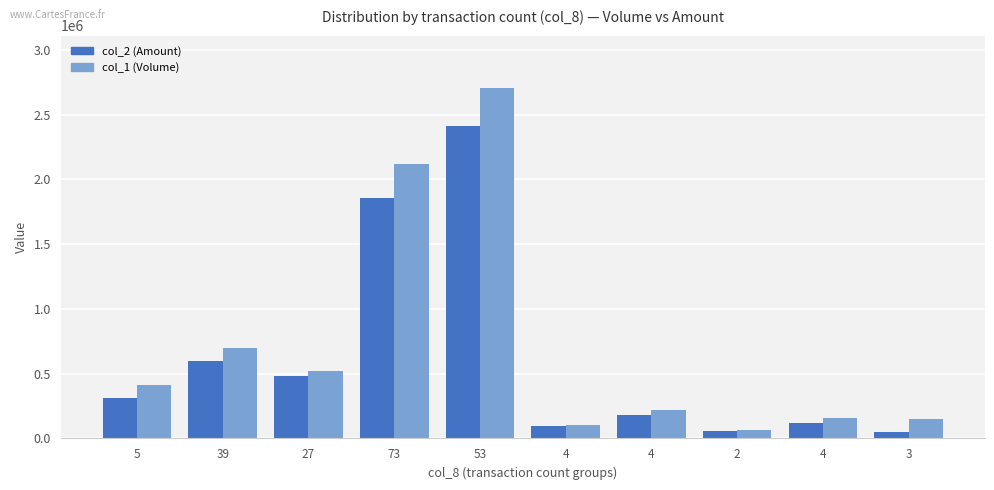

Reading right to left, list all the values displayed in this chart.

col_2 (Amount): 3=49980	4=117430	2=56440	4=184600	4=92880	53=2409140	73=1854290	27=480890	39=597010	5=311200
col_1 (Volume): 3=147000	4=156000	2=68000	4=223000	4=106000	53=2704000	73=2117000	27=521000	39=702000	5=416000